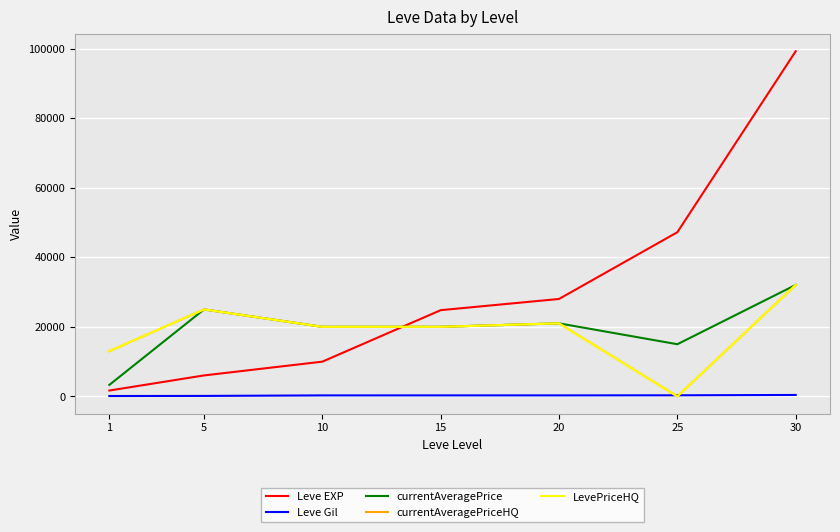

Count the number of data series in this chart.

5